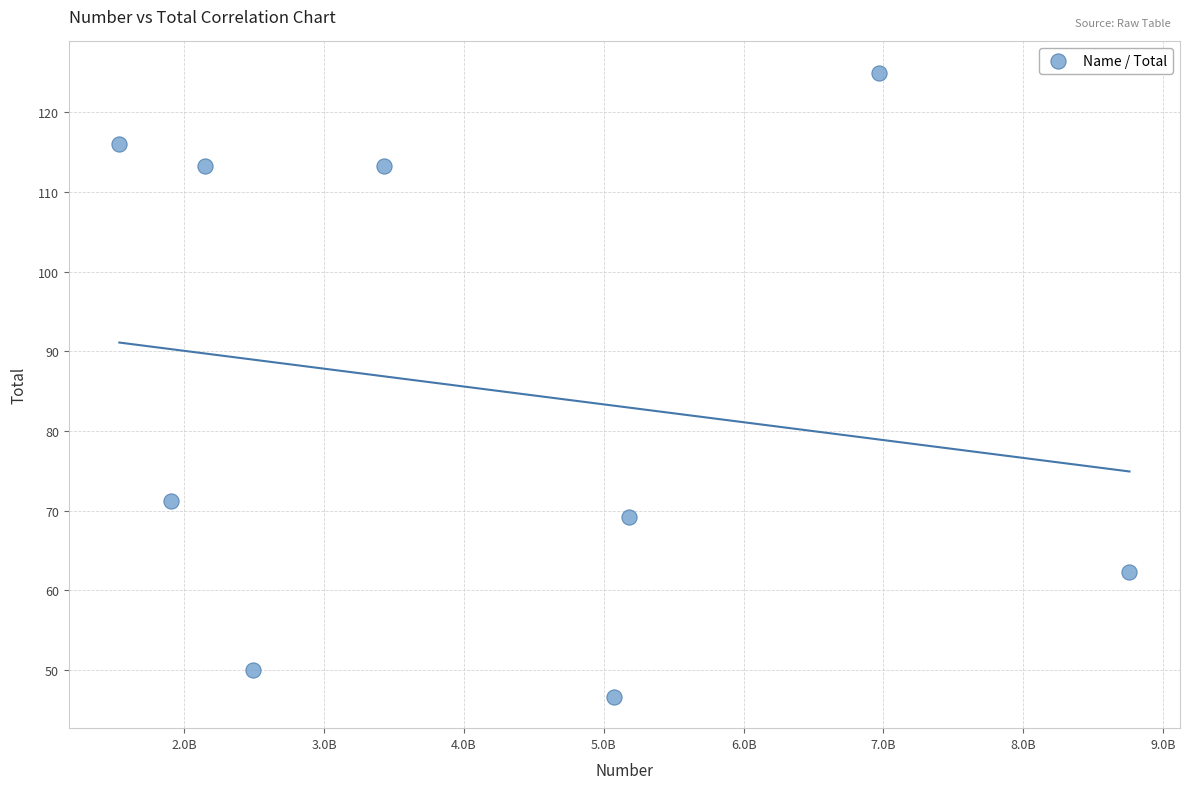

What is the average X value?

4165464877.2